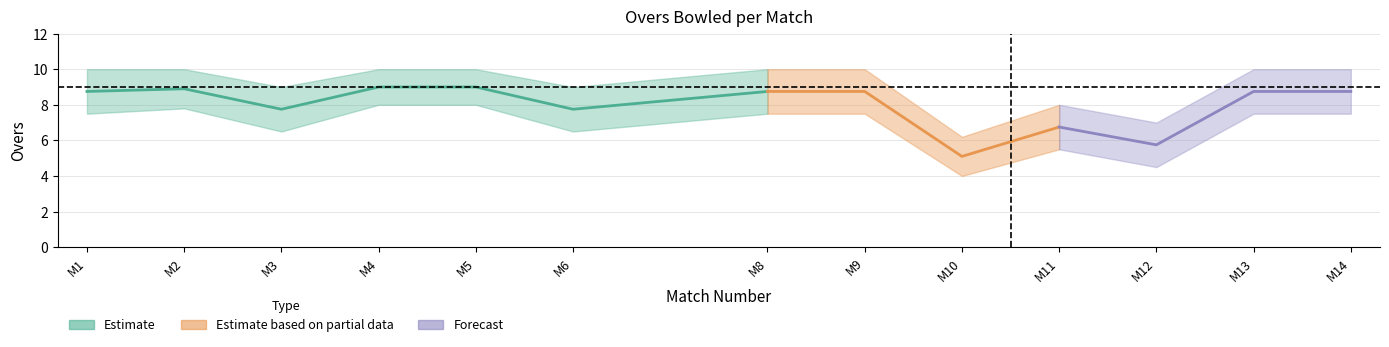

How many categories are shown in the chart?

13